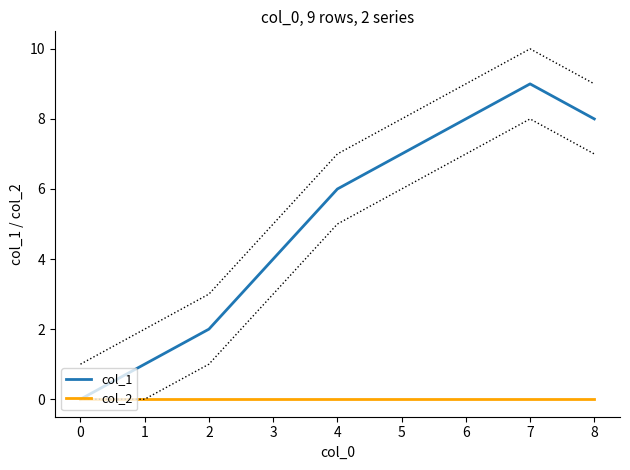

Where is col_1 nearest to the value 4?

3